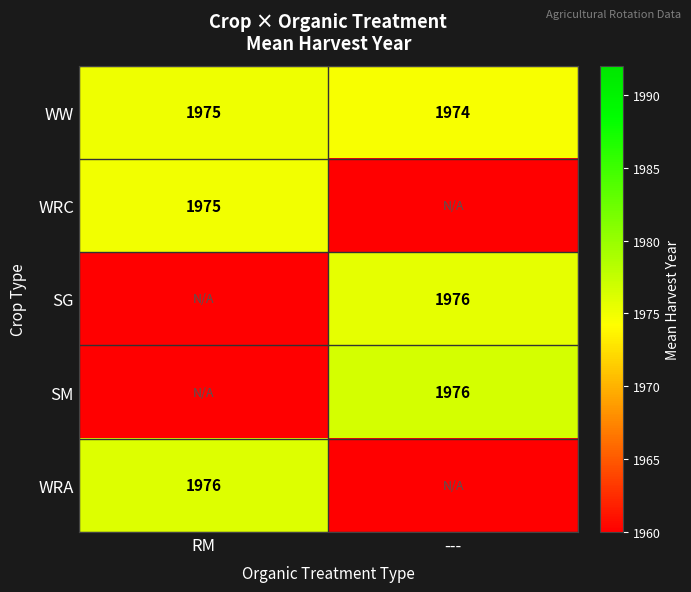

Is the value of WW at RM greater than the value of SM at ---?

No